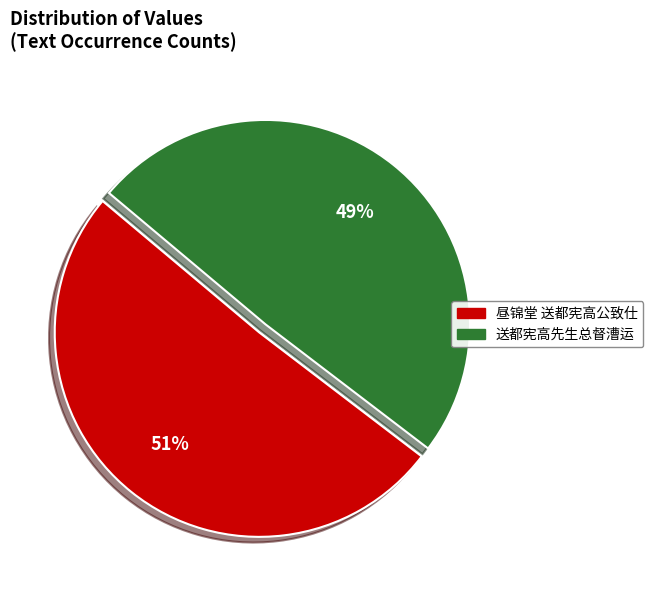

The 昼锦堂 送都宪高公致仕 slice represents 59% of the pie. True or false?

False